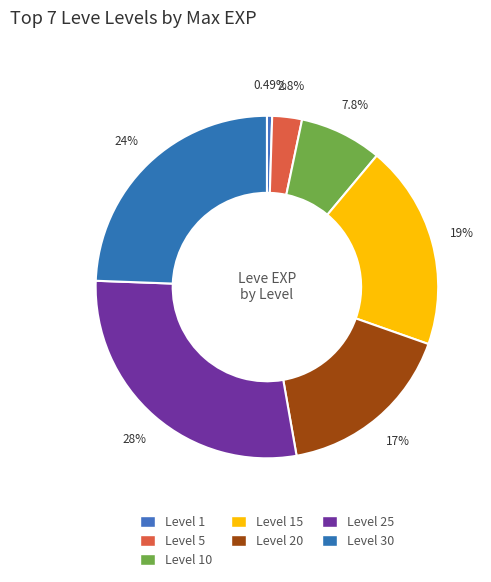

Which slice is the largest?

Level 25